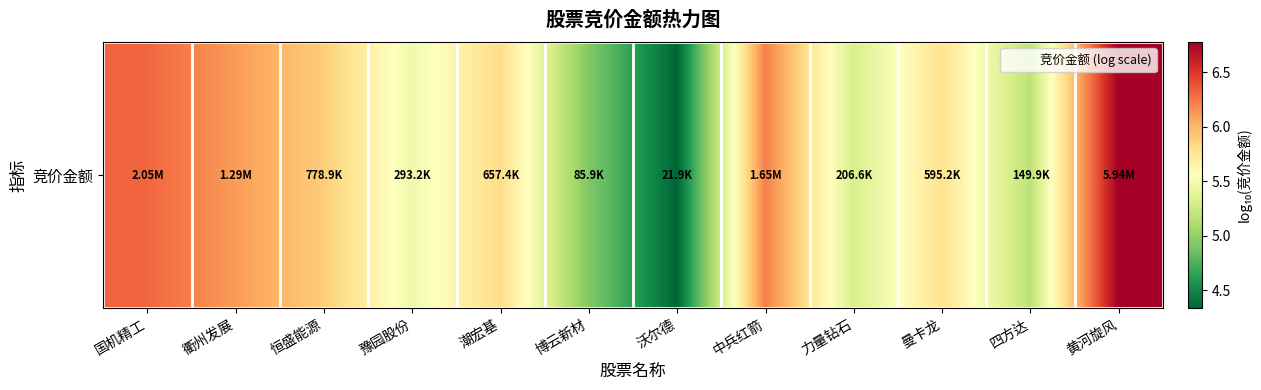

Reading right to left, extract all data points from this chart.

黄河旋风=6.8	四方达=5.2	曼卡龙=5.8	力量钻石=5.3	中兵红箭=6.2	沃尔德=4.3	博云新材=4.9	潮宏基=5.8	豫园股份=5.5	恒盛能源=5.9	衢州发展=6.1	国机精工=6.3